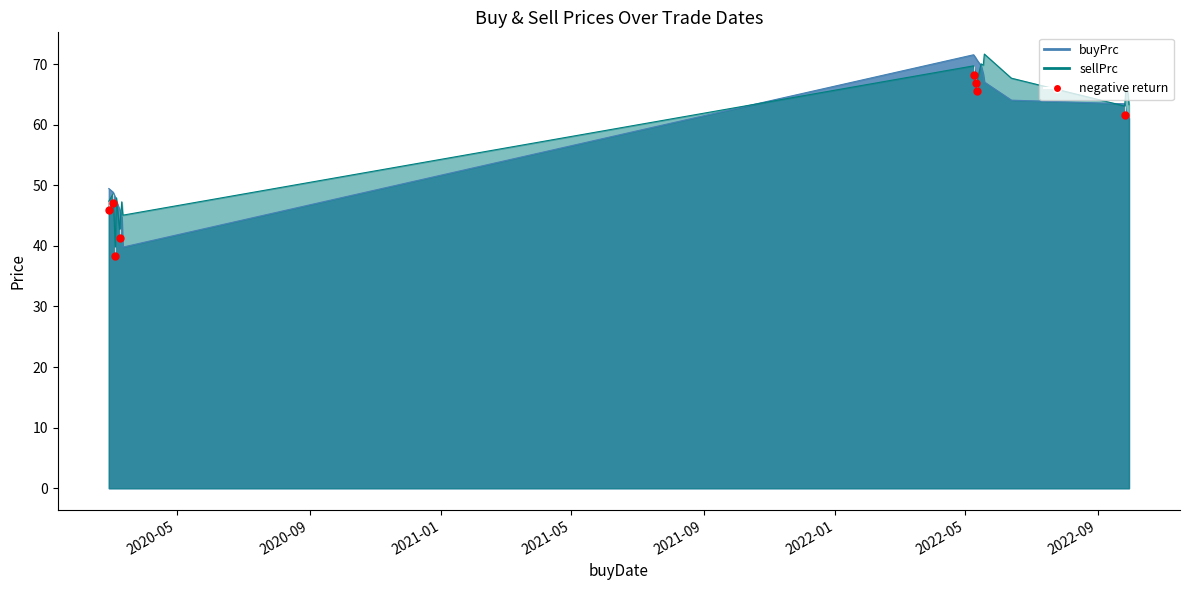

True or false: buyPrc has a value of 61.1 at 2022-09-30.

True